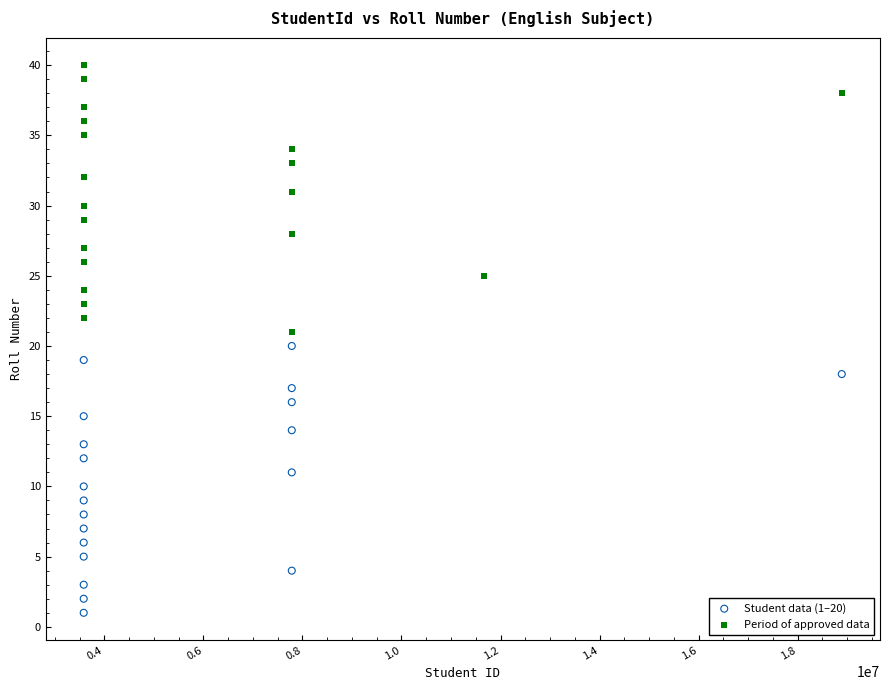

Which series reaches the minimum Y coordinate?

Student data (1–20)